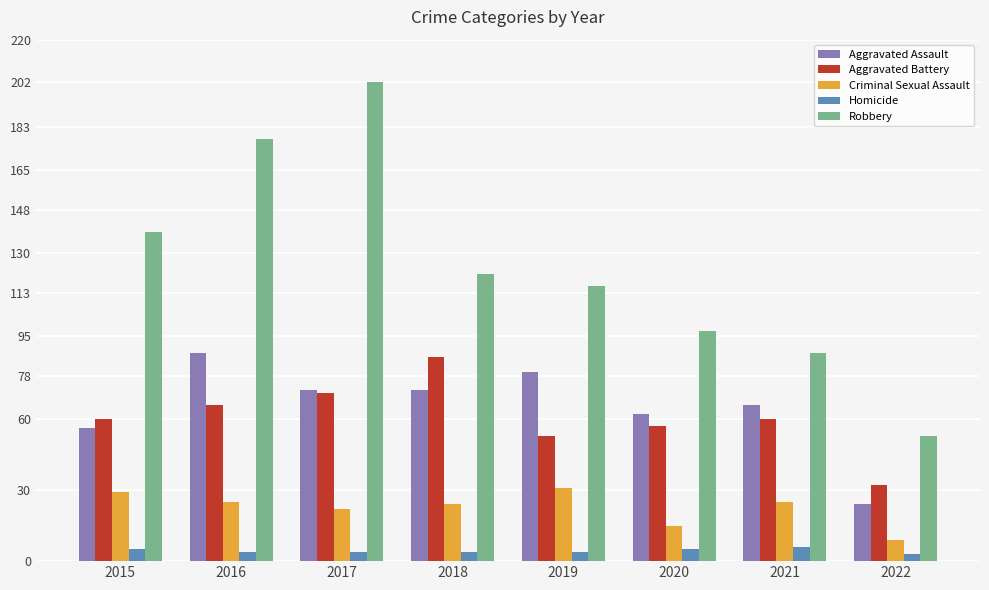

Rank the series at 2020 from lowest to highest value.

Homicide, Criminal Sexual Assault, Aggravated Battery, Aggravated Assault, Robbery